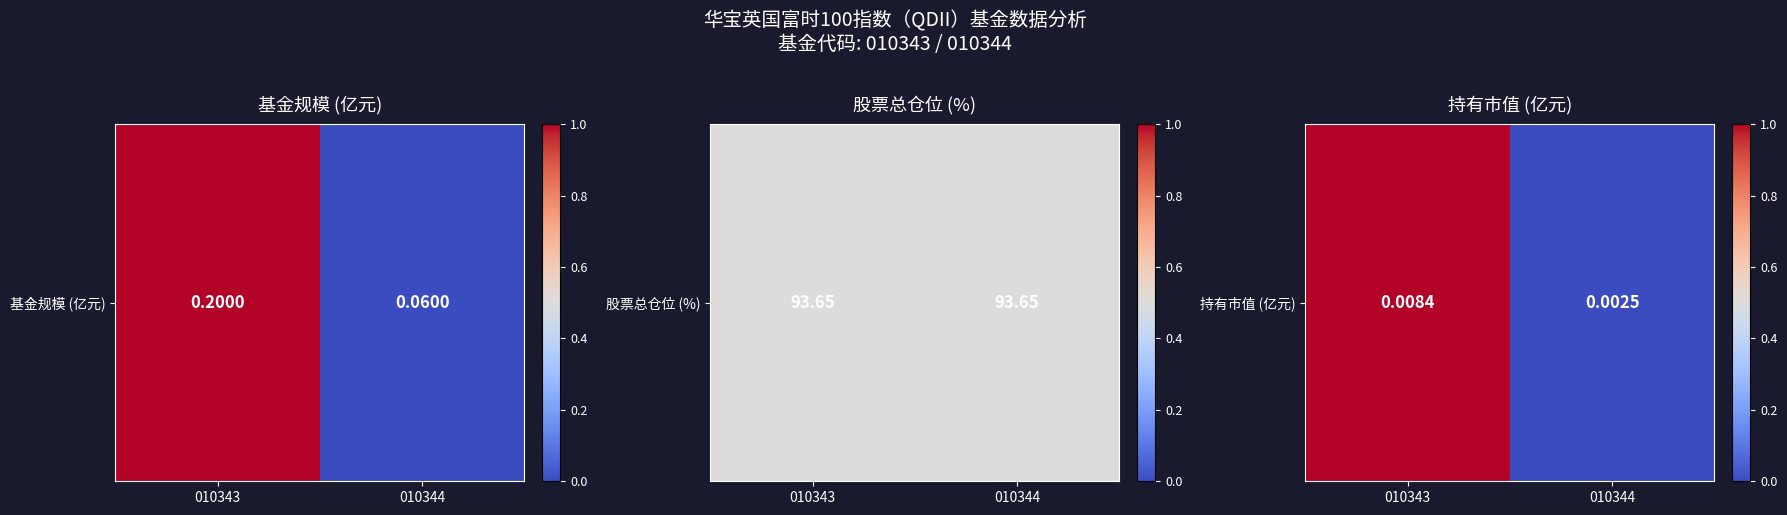

List the labels in order of value, largest first.

010343, 010344